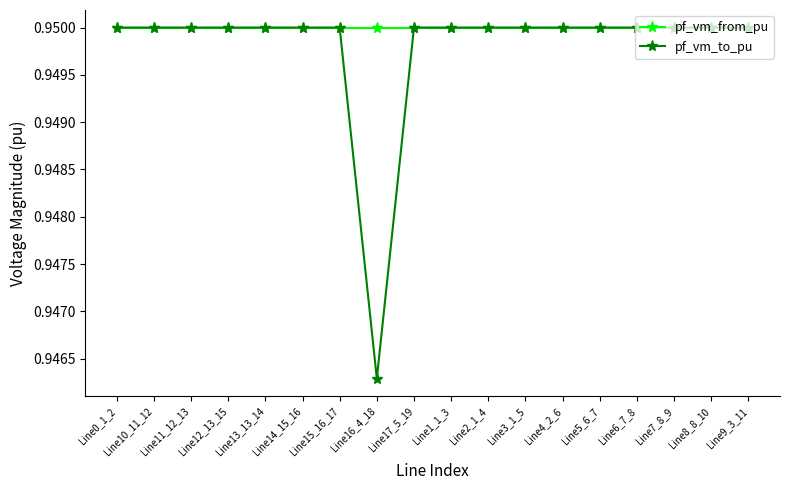

What is the label of the 8th point from the left?

Line16_4_18